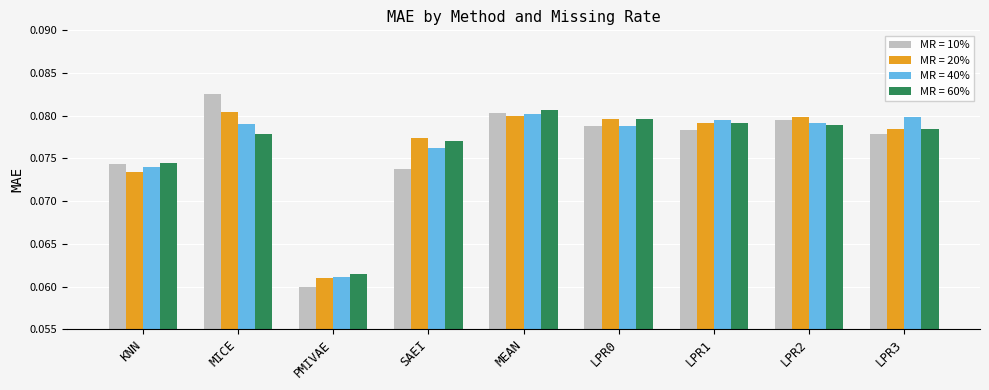

At which label is MR = 10% closest to 0?

PMIVAE